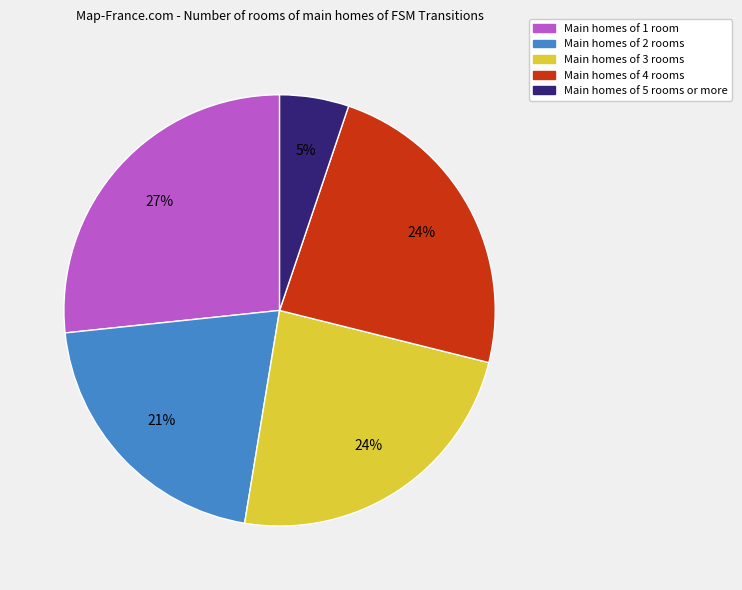

Is there a majority slice in this chart?

No